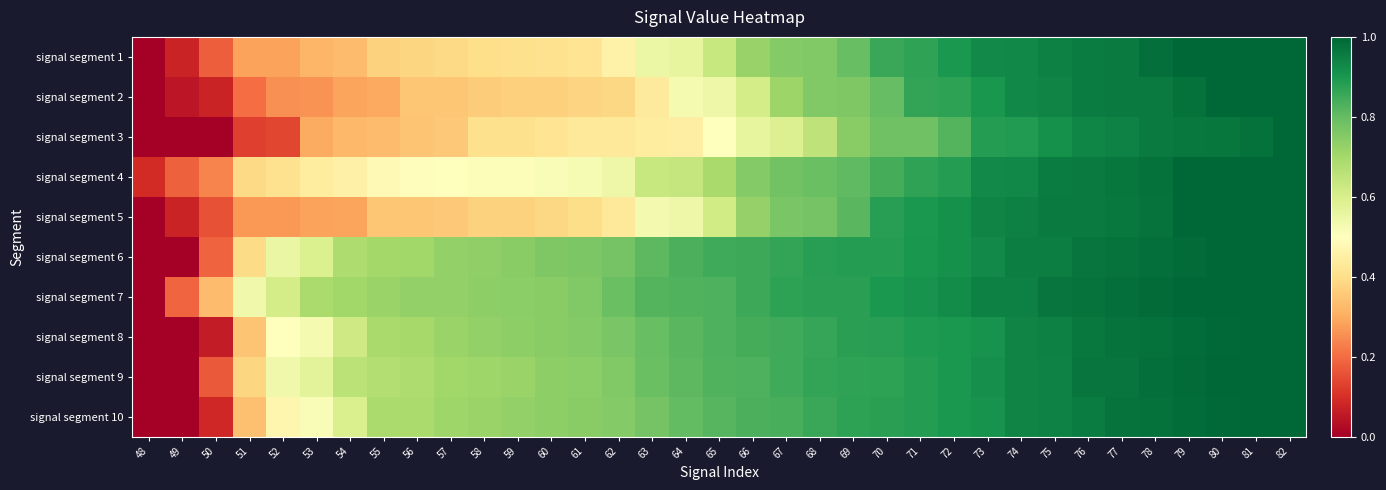

Reading right to left, extract all data points from this chart.

signal segment 1: 82=1.0	81=1.0	80=1.0	79=1.0	78=1.0	77=1.0	76=1.0	75=0.9	74=0.9	73=0.9	72=0.9	71=0.9	70=0.9	69=0.8	68=0.8	67=0.8	66=0.7	65=0.6	64=0.6	63=0.6	62=0.5	61=0.4	60=0.4	59=0.4	58=0.4	57=0.4	56=0.4	55=0.4	54=0.3	53=0.3	52=0.3	51=0.3	50=0.2	49=0.1	48=0.0
signal segment 2: 82=1.0	81=1.0	80=1.0	79=1.0	78=1.0	77=1.0	76=1.0	75=0.9	74=0.9	73=0.9	72=0.9	71=0.9	70=0.8	69=0.8	68=0.8	67=0.7	66=0.6	65=0.5	64=0.5	63=0.4	62=0.4	61=0.4	60=0.4	59=0.4	58=0.4	57=0.3	56=0.3	55=0.3	54=0.3	53=0.3	52=0.3	51=0.2	50=0.1	49=0.0	48=0.0
signal segment 3: 82=1.0	81=1.0	80=1.0	79=1.0	78=1.0	77=0.9	76=0.9	75=0.9	74=0.9	73=0.9	72=0.8	71=0.8	70=0.8	69=0.7	68=0.6	67=0.6	66=0.6	65=0.5	64=0.4	63=0.4	62=0.4	61=0.4	60=0.4	59=0.4	58=0.4	57=0.4	56=0.3	55=0.3	54=0.3	53=0.3	52=0.1	51=0.1	50=0.0	49=0.0	48=0.0
signal segment 4: 82=1.0	81=1.0	80=1.0	79=1.0	78=1.0	77=1.0	76=1.0	75=1.0	74=0.9	73=0.9	72=0.9	71=0.9	70=0.8	69=0.8	68=0.8	67=0.8	66=0.8	65=0.7	64=0.6	63=0.6	62=0.5	61=0.5	60=0.5	59=0.5	58=0.5	57=0.5	56=0.5	55=0.5	54=0.5	53=0.4	52=0.4	51=0.4	50=0.2	49=0.2	48=0.1
signal segment 5: 82=1.0	81=1.0	80=1.0	79=1.0	78=1.0	77=1.0	76=1.0	75=1.0	74=0.9	73=0.9	72=0.9	71=0.9	70=0.9	69=0.8	68=0.8	67=0.8	66=0.7	65=0.6	64=0.5	63=0.5	62=0.4	61=0.4	60=0.4	59=0.4	58=0.4	57=0.4	56=0.3	55=0.3	54=0.3	53=0.3	52=0.3	51=0.3	50=0.2	49=0.1	48=0.0
signal segment 6: 82=1.0	81=1.0	80=1.0	79=1.0	78=1.0	77=1.0	76=1.0	75=1.0	74=1.0	73=0.9	72=0.9	71=0.9	70=0.9	69=0.9	68=0.9	67=0.9	66=0.9	65=0.8	64=0.8	63=0.8	62=0.8	61=0.8	60=0.8	59=0.7	58=0.7	57=0.7	56=0.7	55=0.7	54=0.7	53=0.6	52=0.6	51=0.4	50=0.2	49=0.0	48=0.0
signal segment 7: 82=1.0	81=1.0	80=1.0	79=1.0	78=1.0	77=1.0	76=1.0	75=1.0	74=0.9	73=0.9	72=0.9	71=0.9	70=0.9	69=0.9	68=0.9	67=0.9	66=0.9	65=0.8	64=0.8	63=0.8	62=0.8	61=0.8	60=0.7	59=0.7	58=0.7	57=0.7	56=0.7	55=0.7	54=0.7	53=0.7	52=0.6	51=0.5	50=0.3	49=0.2	48=0.0
signal segment 8: 82=1.0	81=1.0	80=1.0	79=1.0	78=1.0	77=1.0	76=1.0	75=0.9	74=0.9	73=0.9	72=0.9	71=0.9	70=0.9	69=0.9	68=0.9	67=0.8	66=0.8	65=0.8	64=0.8	63=0.8	62=0.8	61=0.8	60=0.7	59=0.7	58=0.7	57=0.7	56=0.7	55=0.7	54=0.6	53=0.5	52=0.5	51=0.3	50=0.1	49=0.0	48=0.0
signal segment 9: 82=1.0	81=1.0	80=1.0	79=1.0	78=1.0	77=1.0	76=1.0	75=0.9	74=0.9	73=0.9	72=0.9	71=0.9	70=0.9	69=0.9	68=0.9	67=0.8	66=0.8	65=0.8	64=0.8	63=0.8	62=0.8	61=0.7	60=0.7	59=0.7	58=0.7	57=0.7	56=0.7	55=0.7	54=0.7	53=0.6	52=0.5	51=0.4	50=0.2	49=0.0	48=0.0
signal segment 10: 82=1.0	81=1.0	80=1.0	79=1.0	78=1.0	77=1.0	76=1.0	75=0.9	74=0.9	73=0.9	72=0.9	71=0.9	70=0.9	69=0.9	68=0.9	67=0.8	66=0.8	65=0.8	64=0.8	63=0.8	62=0.8	61=0.7	60=0.7	59=0.7	58=0.7	57=0.7	56=0.7	55=0.7	54=0.6	53=0.5	52=0.5	51=0.3	50=0.1	49=0.0	48=0.0